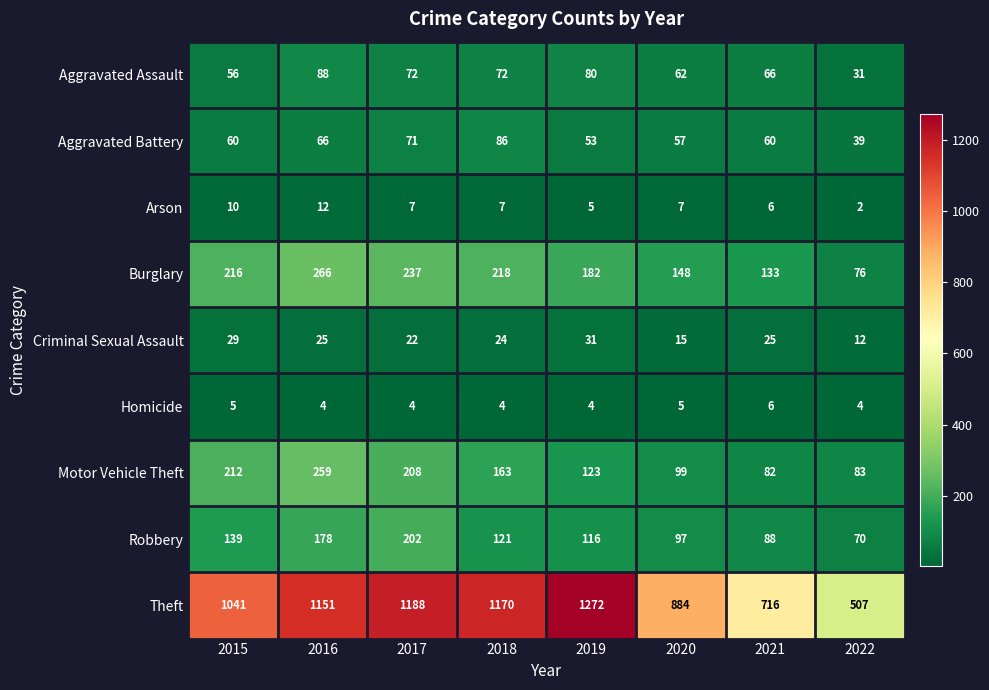

Is it true that Theft equals 858 at 2022?

False